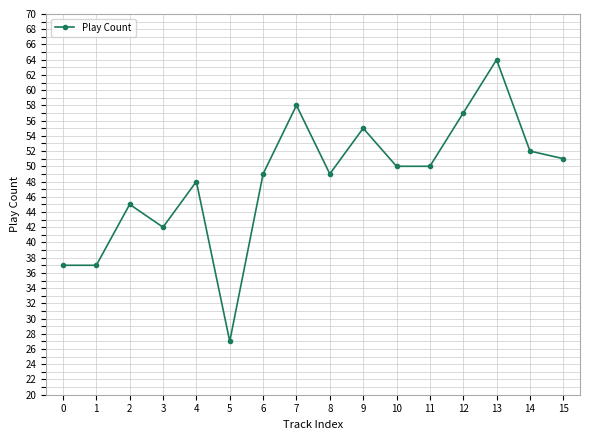

How many categories are shown in the chart?

16